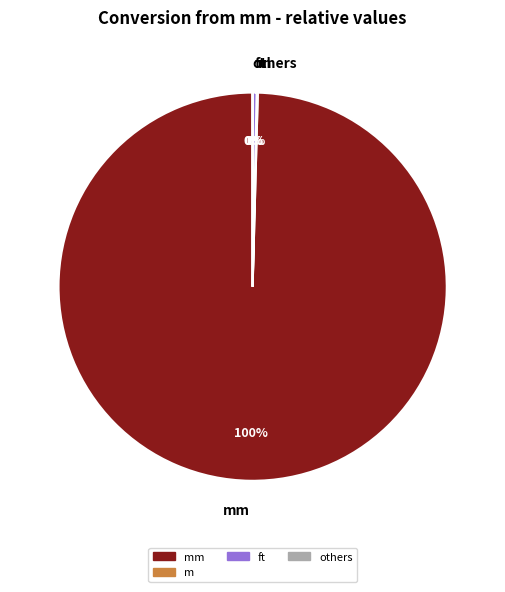

The ft slice represents 0% of the pie. True or false?

True